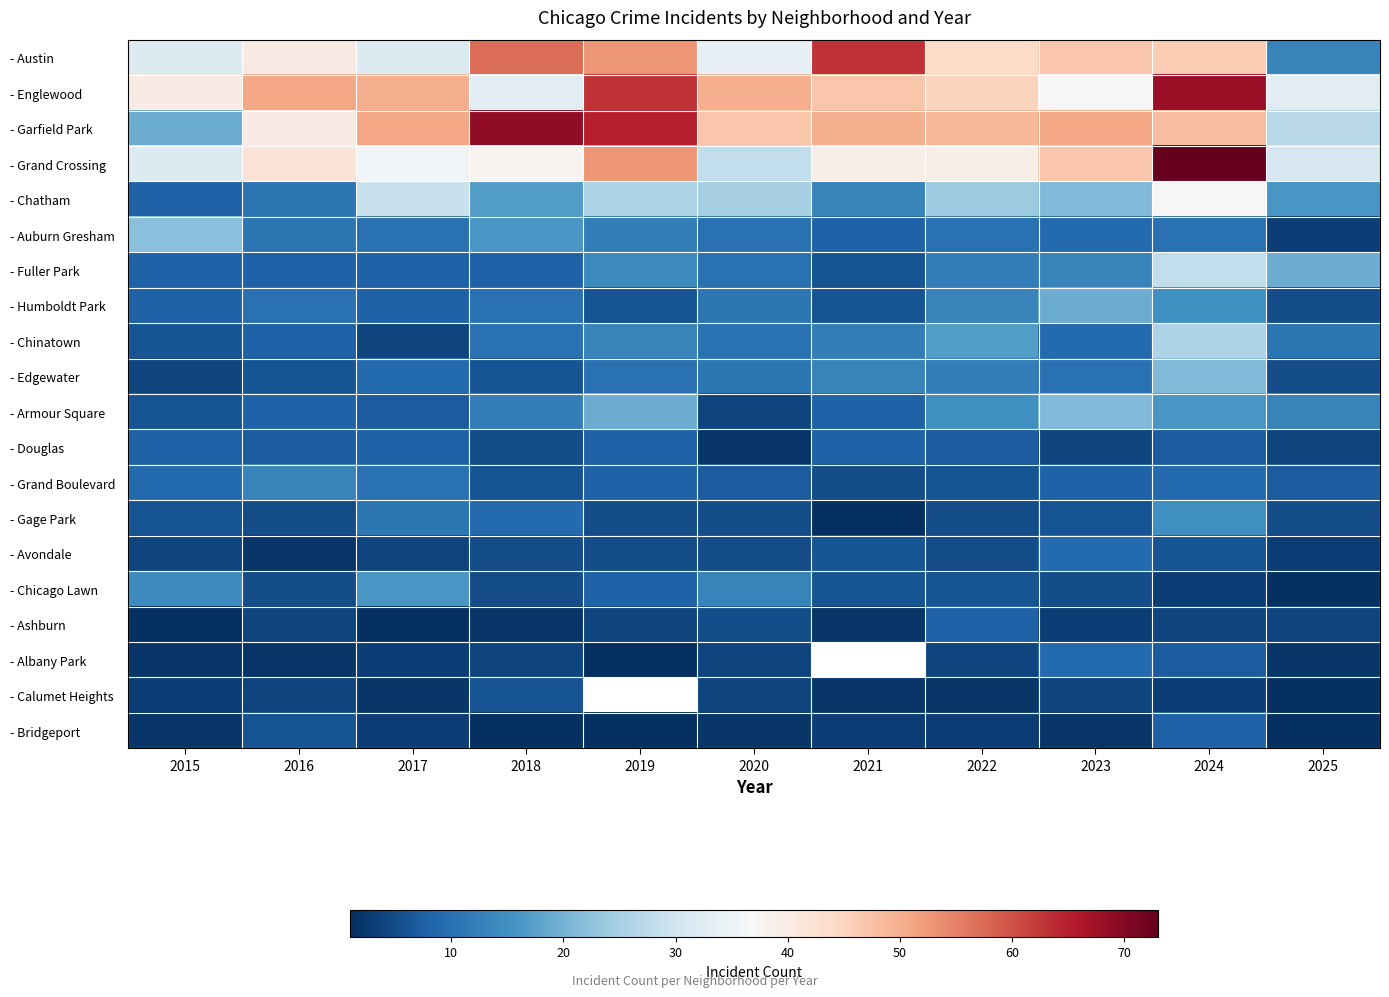

Between 2015 and 2016, which is larger?

2016